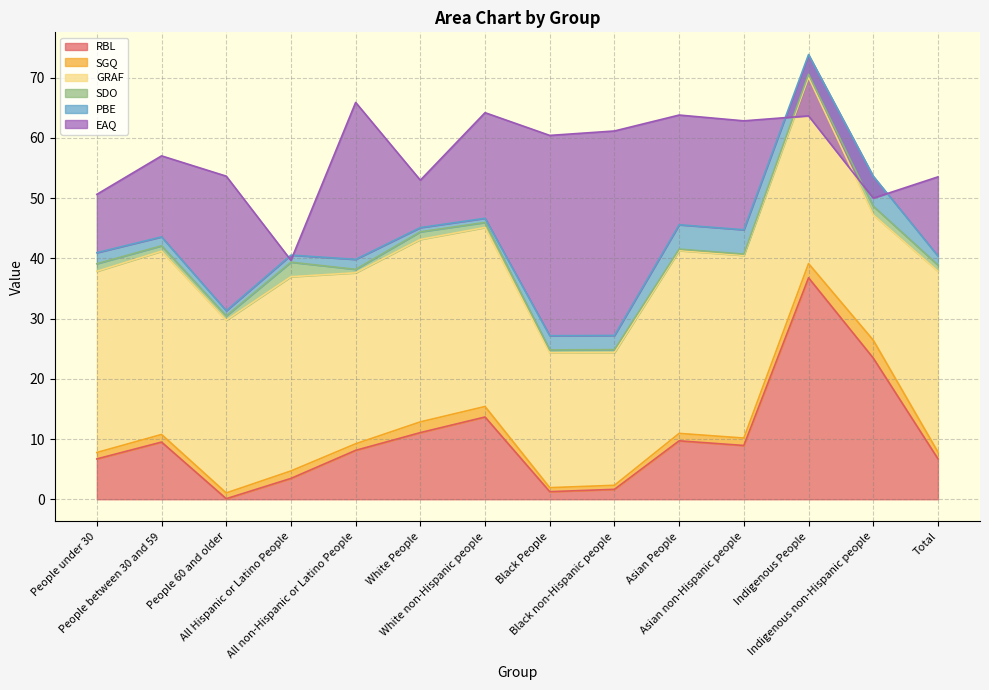

Rank the series at Indigenous non-Hispanic people from highest to lowest value.

RBL, GRAF, PBE, SGQ, SDO, EAQ